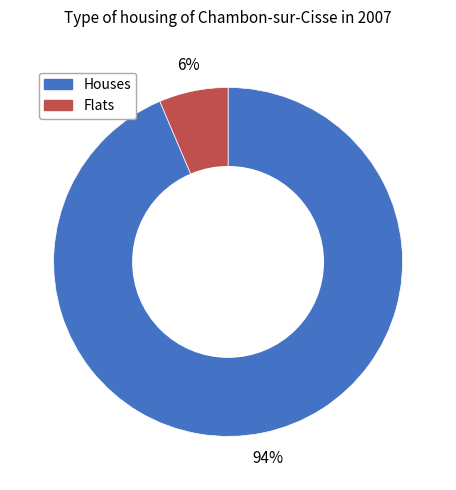

To the nearest percent, what is the average slice percentage?

50%